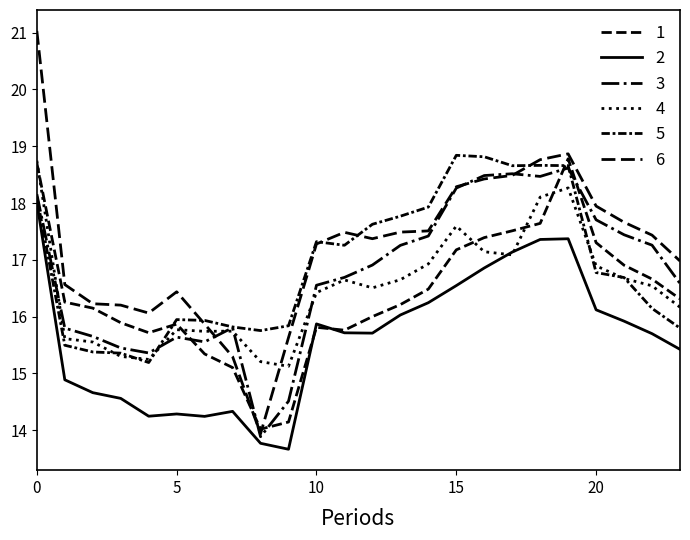

Does the chart have visible grid lines?

No